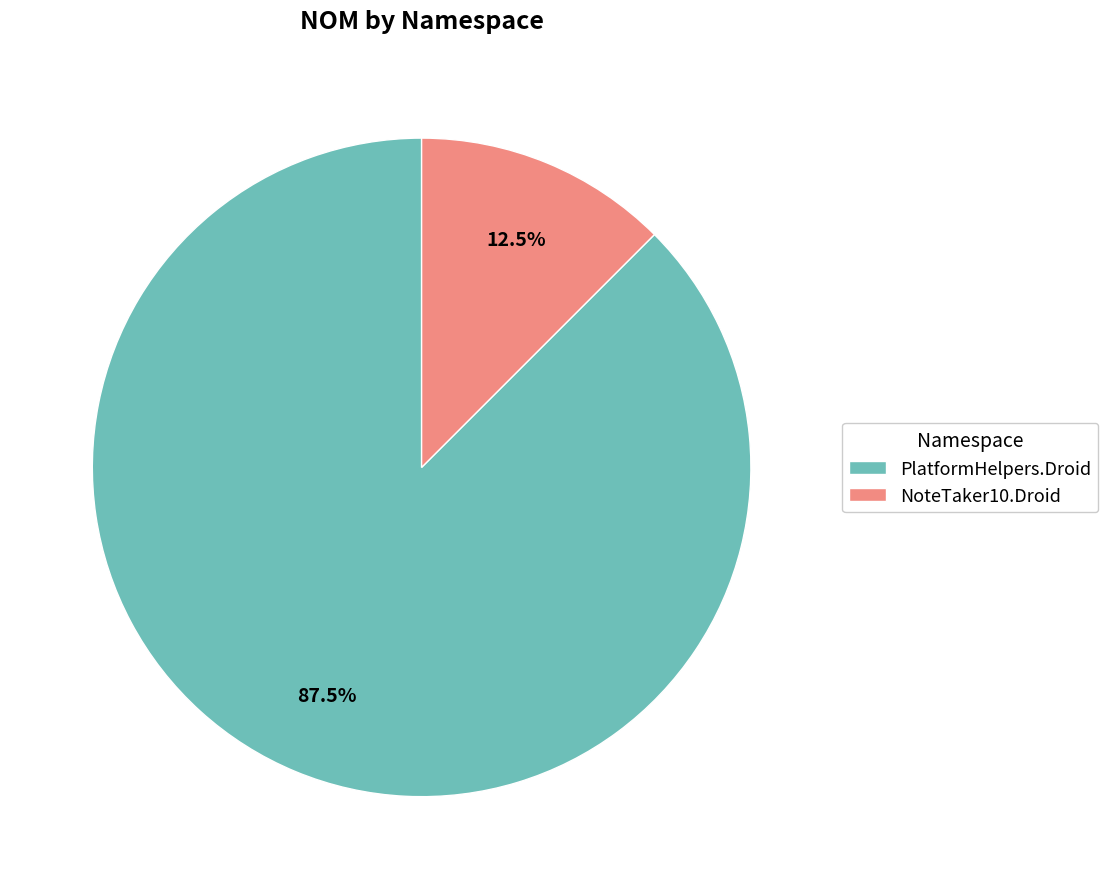

Between NoteTaker10.Droid and PlatformHelpers.Droid, which is larger?

PlatformHelpers.Droid